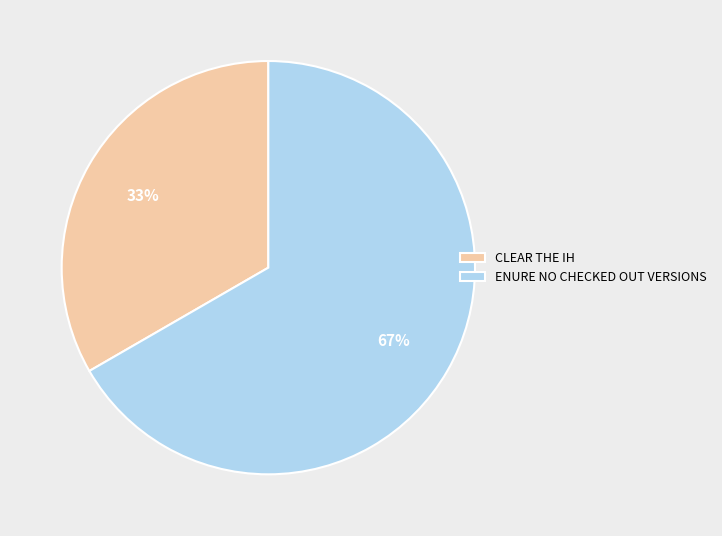

How many segments does this pie chart have?

2